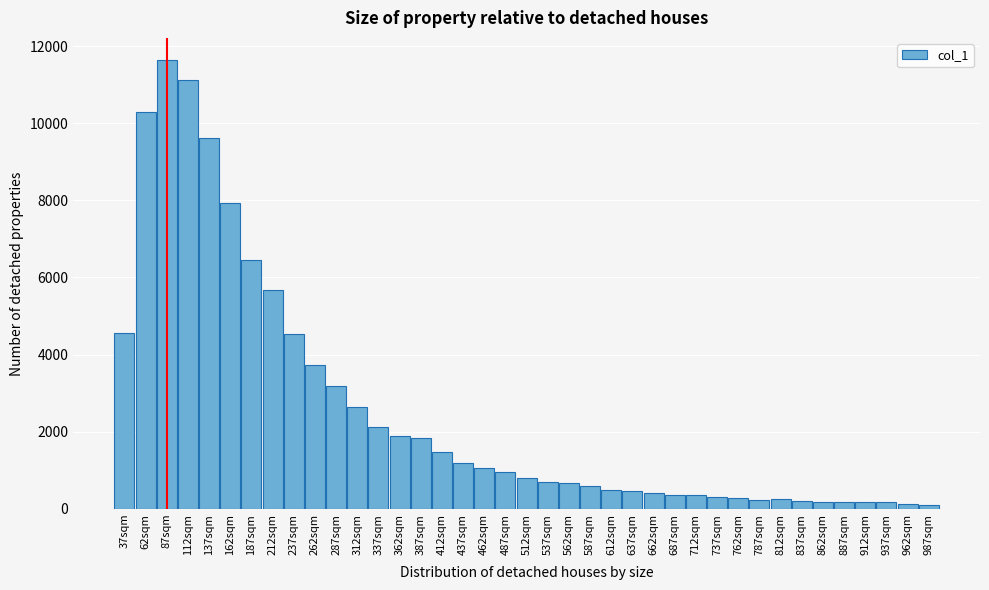

At which category does the chart reach its peak across all series?

87sqm